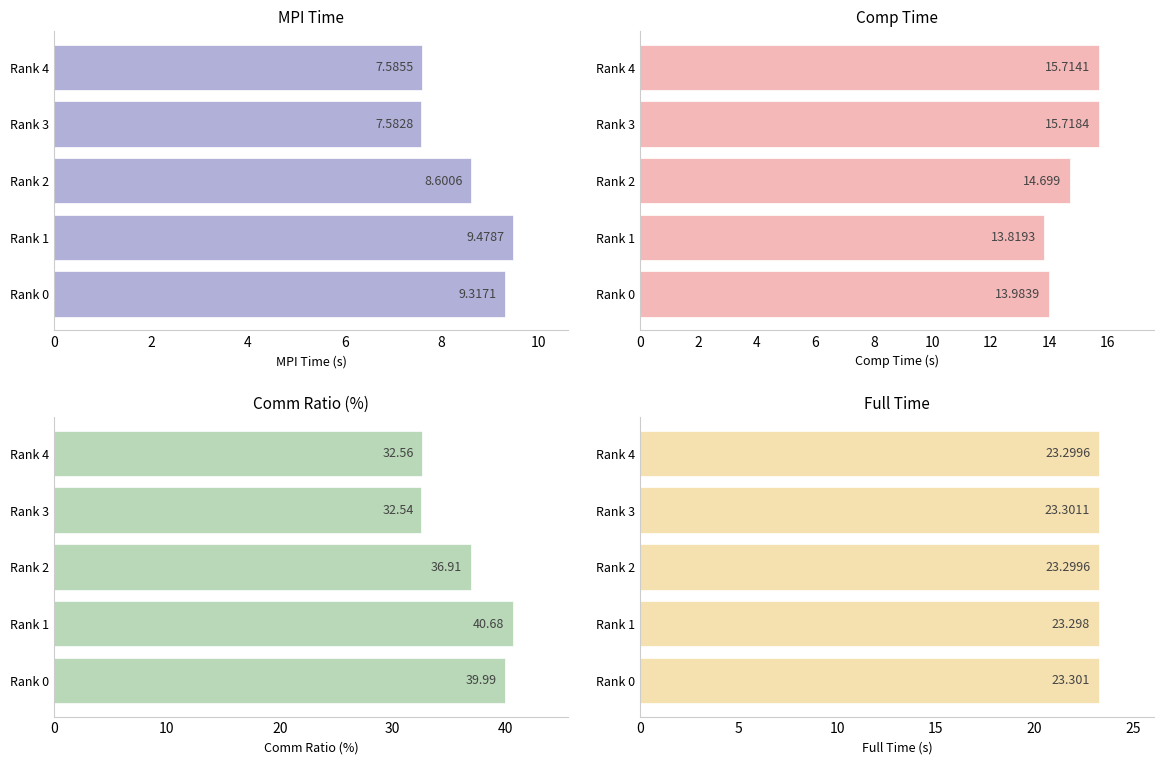

Rank the series by their maximum value, from lowest to highest.

MPI.Time, Comp.Time, Full.Time, Comm.Ratio